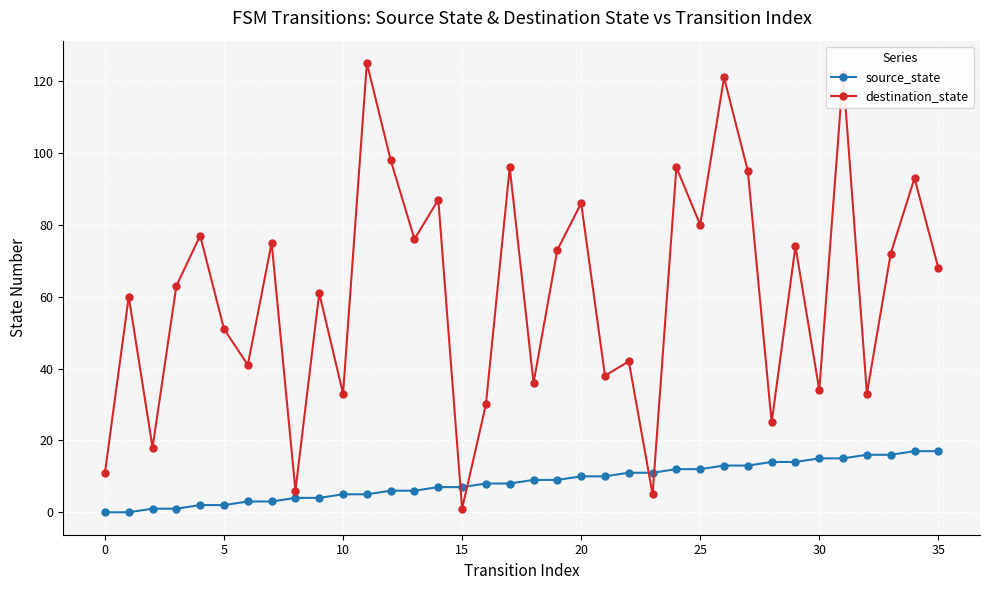

What is the value of the source_state point at the 15th from the left?

7